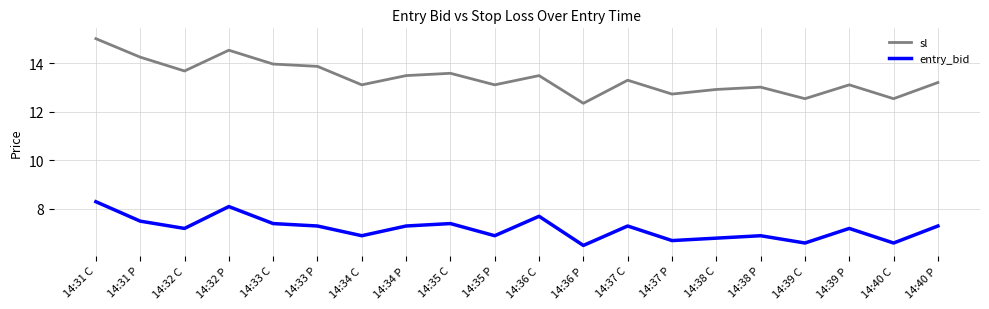

Is it true that entry_bid equals 7.2 at 14:32 C?

True